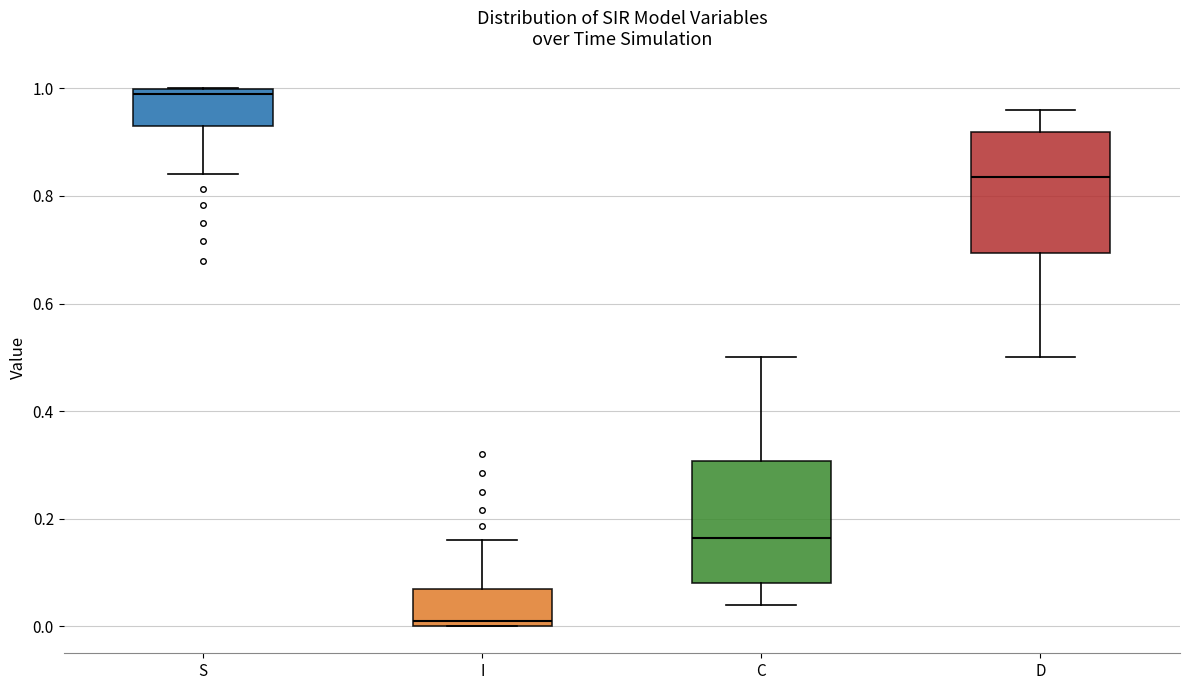

Where does the median line of the box for S sit on the y-axis? The values are not printed on the chart, so give them approximately, as read against the axis.

0.98